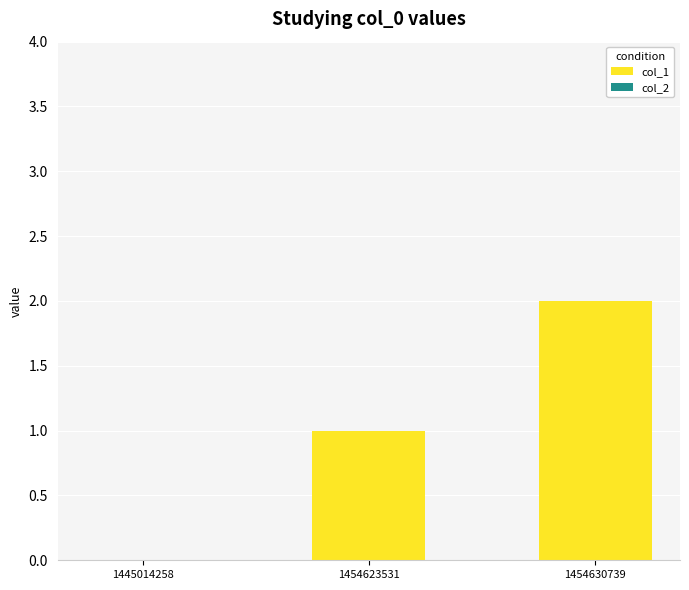

Between 1454630739 and 1445014258, which is larger?

1454630739